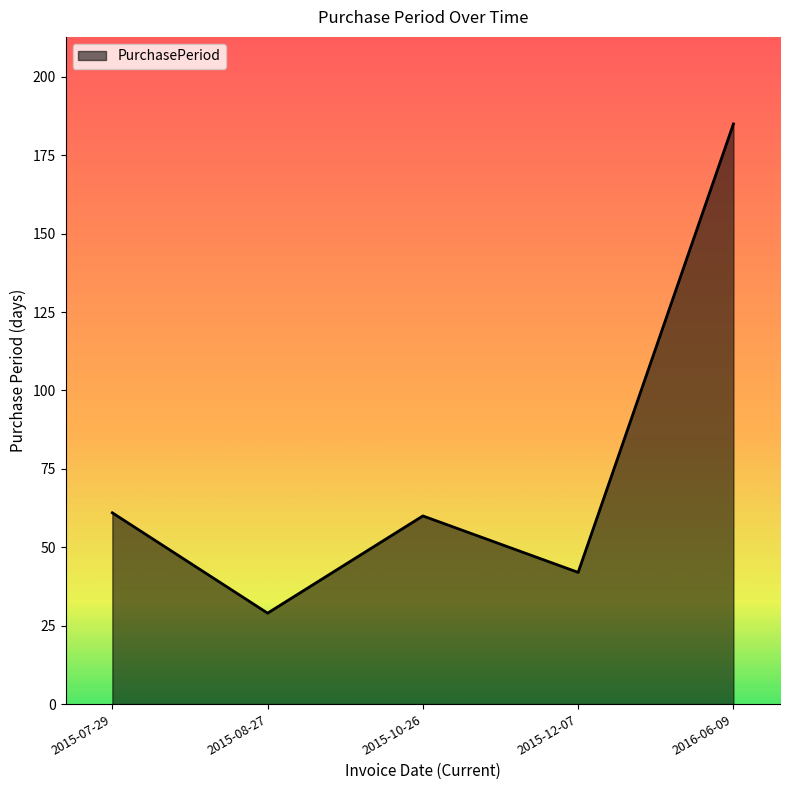

The value at 2015-08-27 is 29. True or false?

True